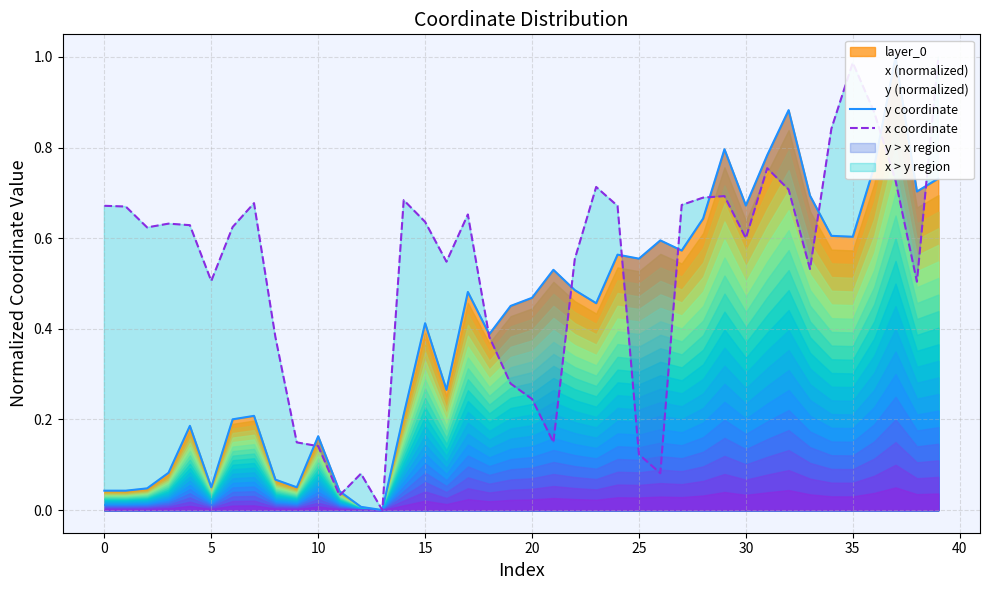

What is the sum of all x coordinate values?

21.1